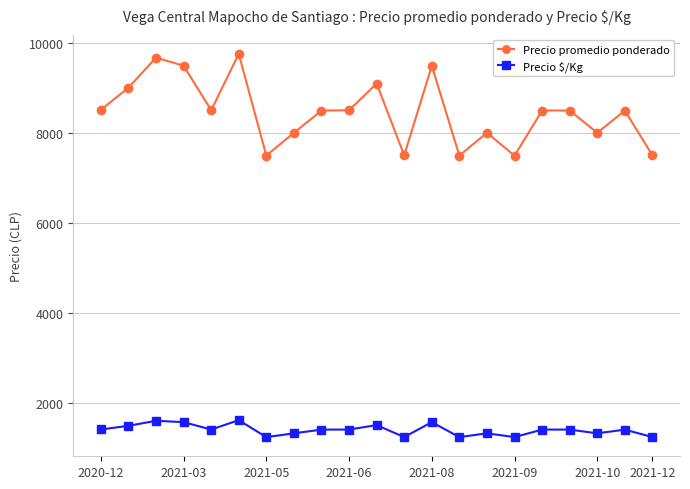

List the series in order of their peak value, highest first.

Precio promedio ponderado, Precio $/Kg